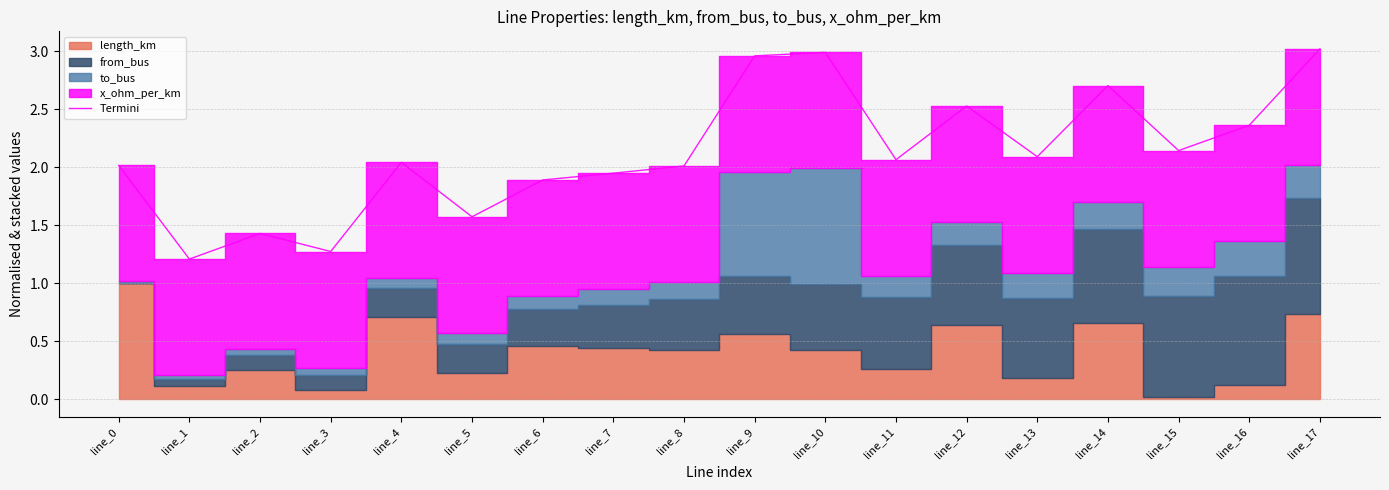

What is the sum of all values?

38.3